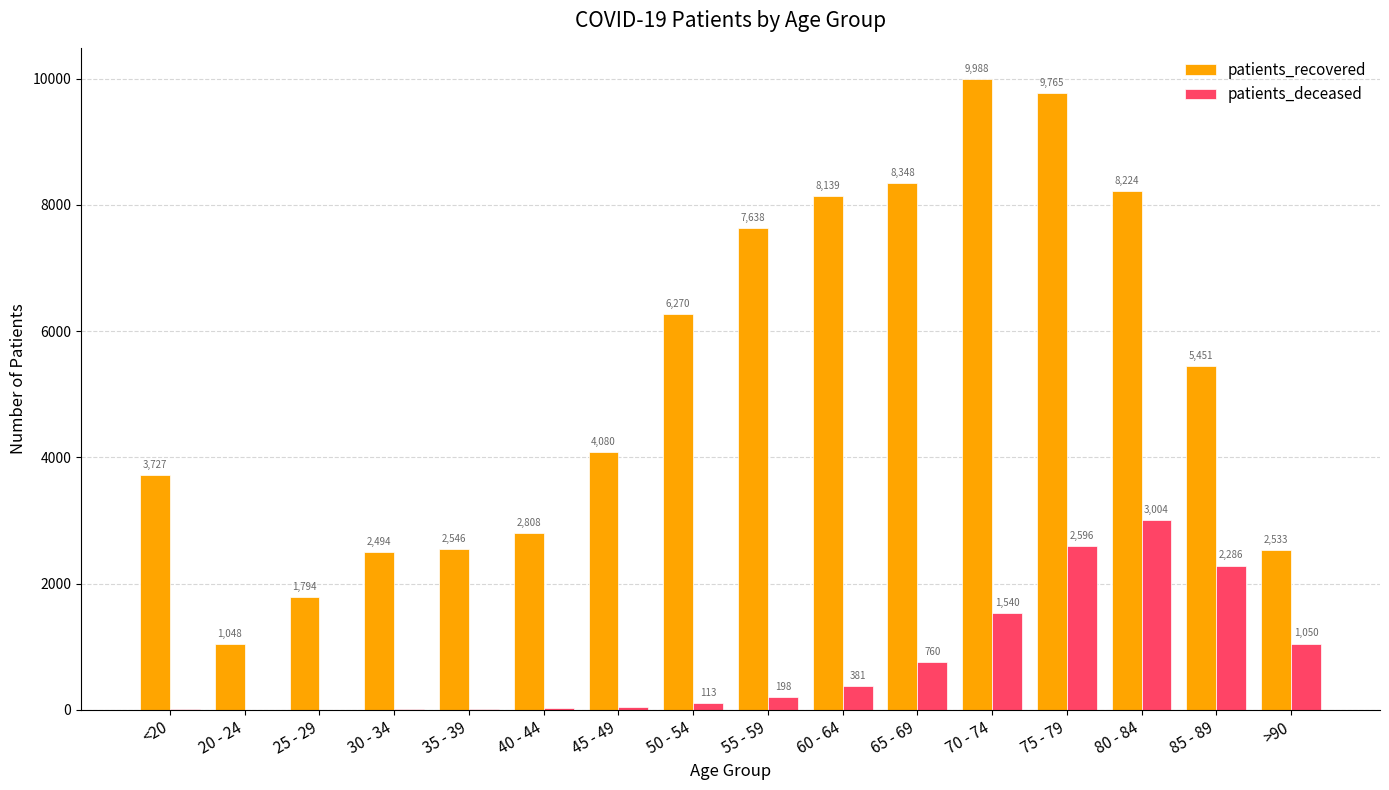

The value of patients_recovered at <20 is 3727. True or false?

True